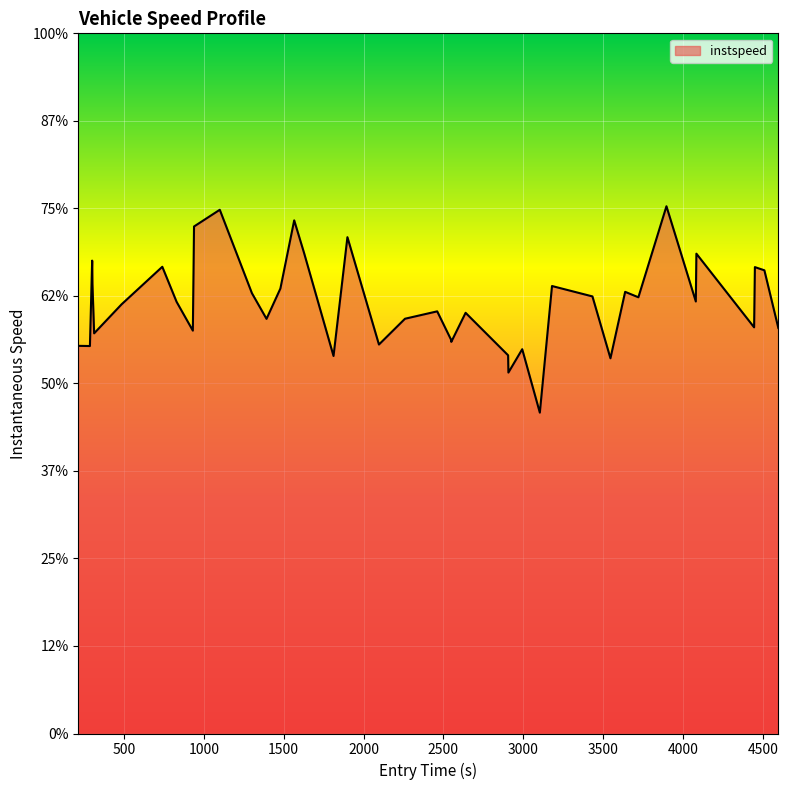

Does the chart have visible grid lines?

Yes